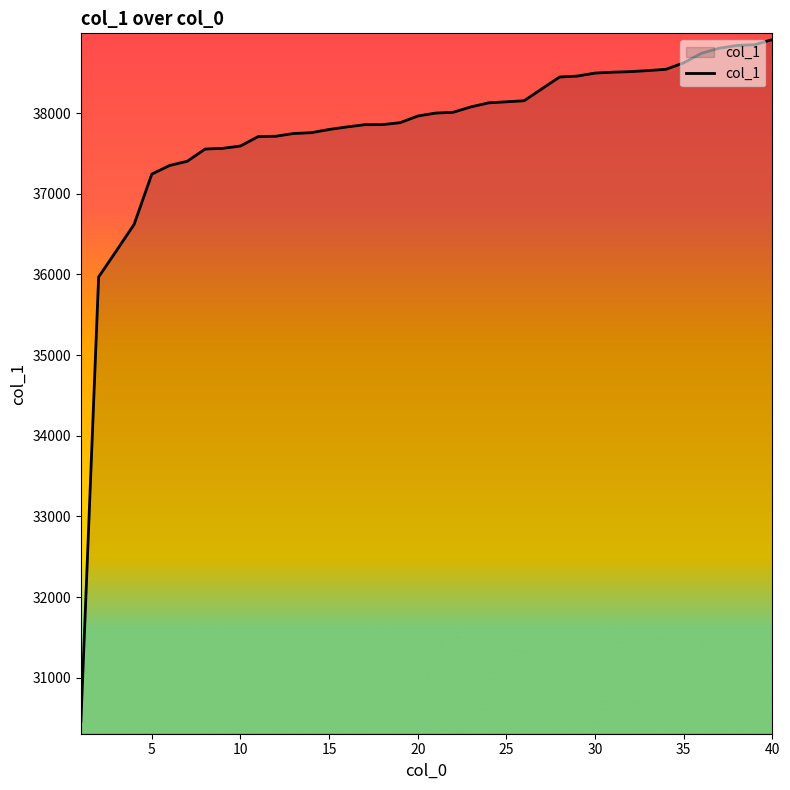

What is the smallest value displayed?

30458